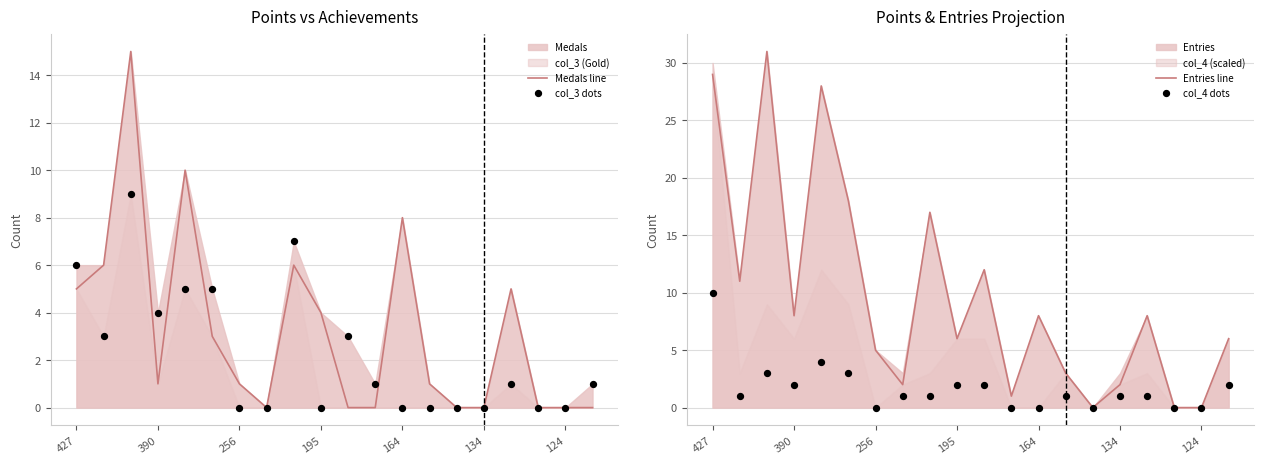

Which series reaches the maximum Y coordinate?

Entries line